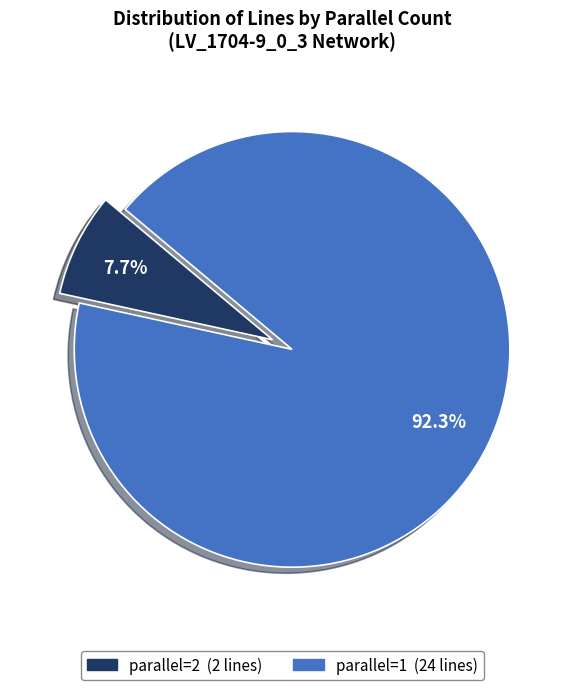

Is there a majority slice in this chart?

Yes